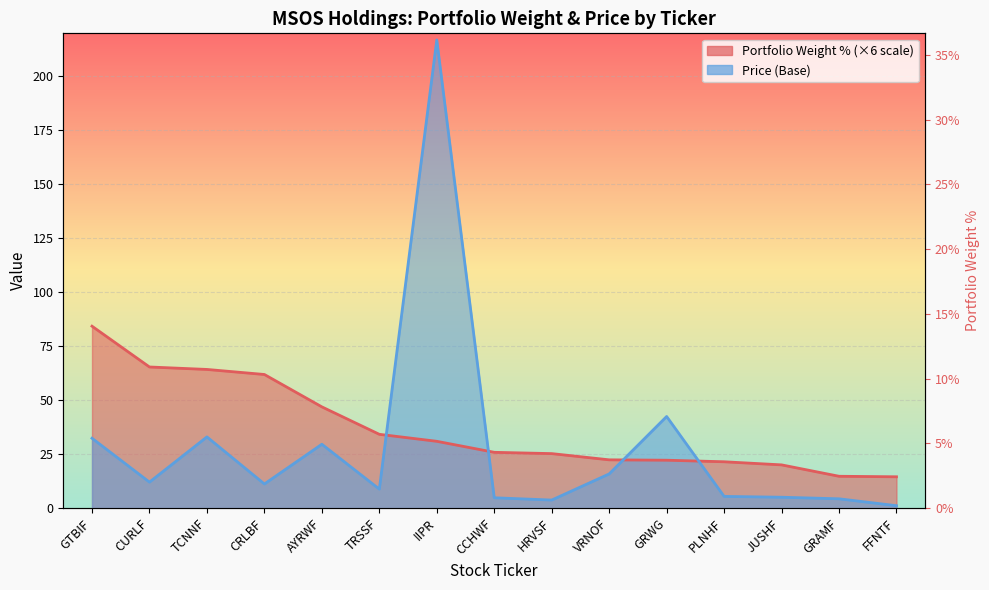

The Price (Base) series shows 5.0 at JUSHF. True or false?

True